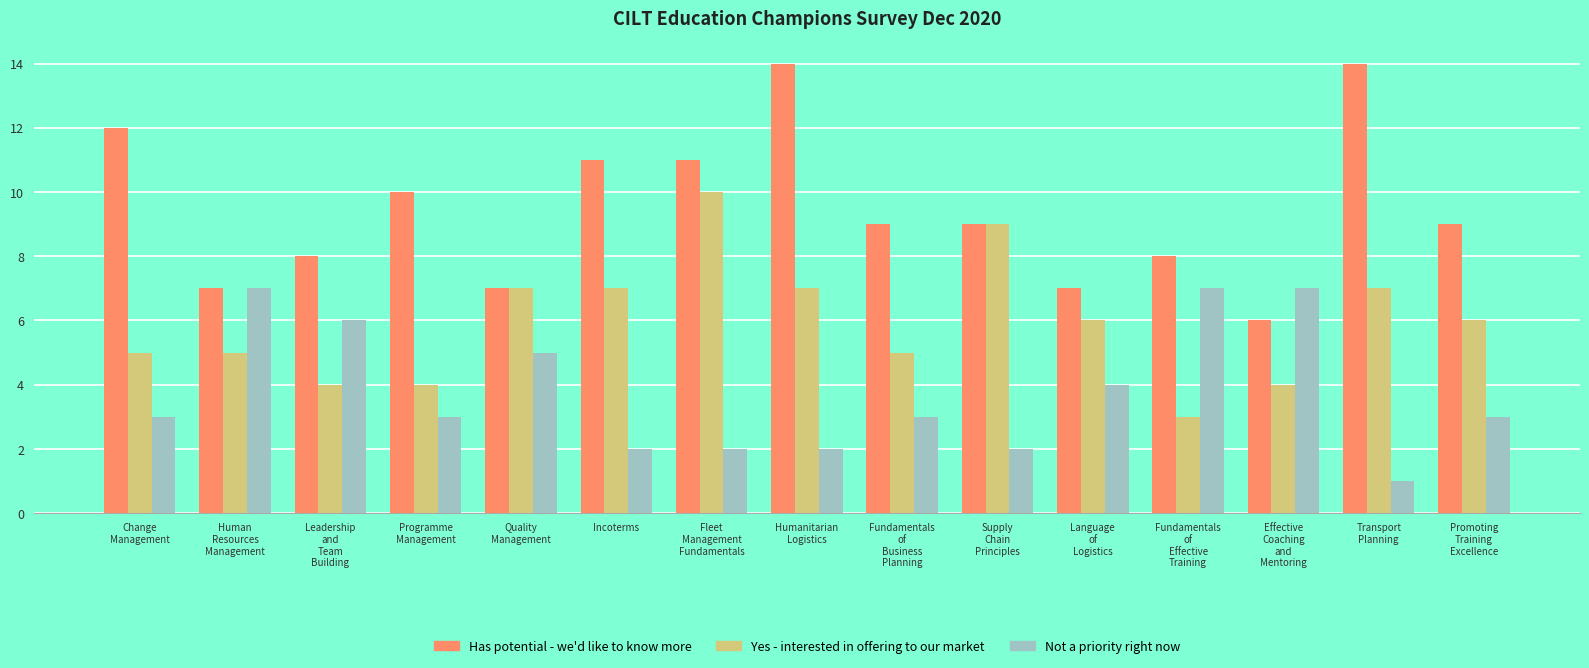

What is the sum of the Yes - interested in offering to our market values at Effective
Coaching
and
Mentoring and Language
of
Logistics?

10